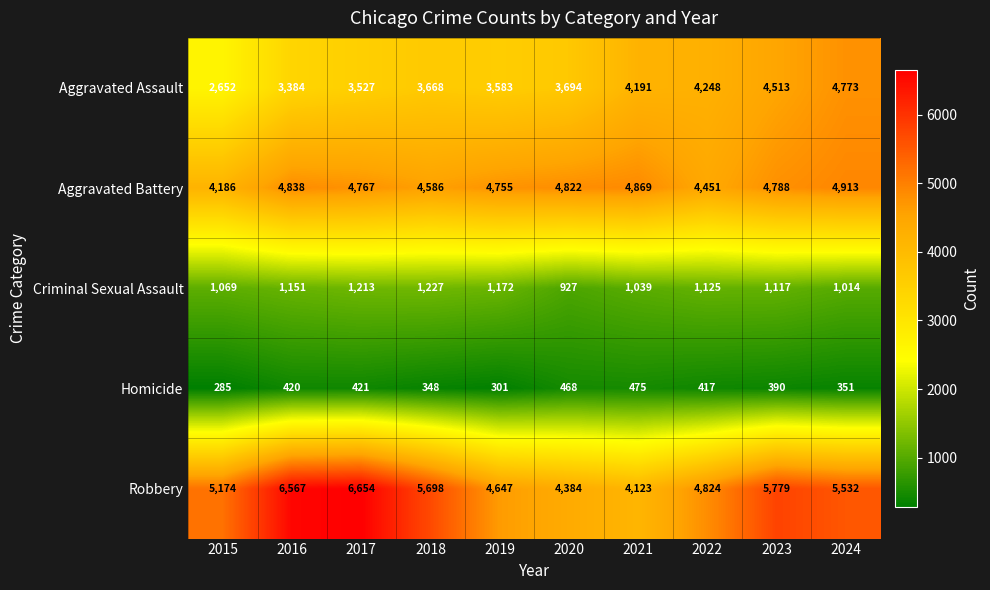

At 2019, list the series in order from smallest to largest.

Homicide, Criminal Sexual Assault, Aggravated Assault, Robbery, Aggravated Battery